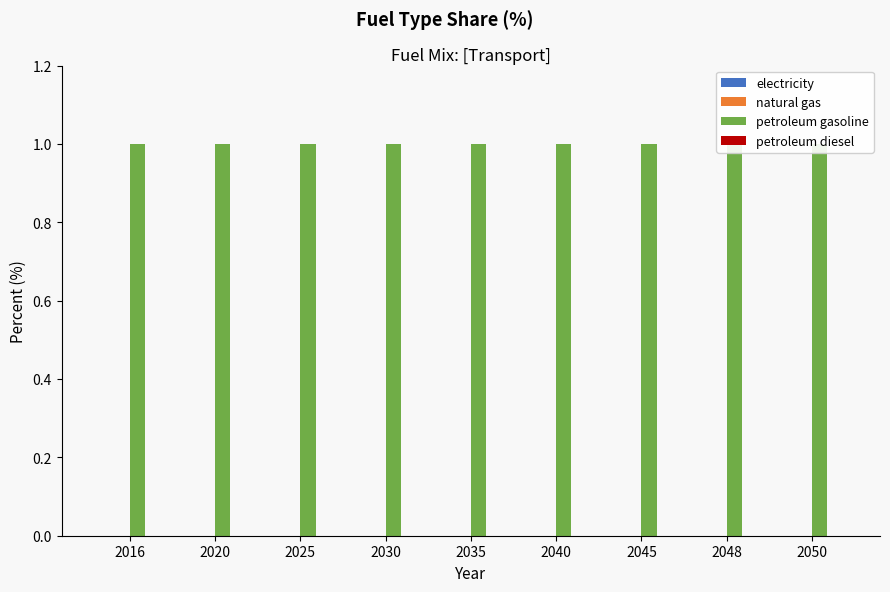

Which category has the highest value in the natural gas series?

2016